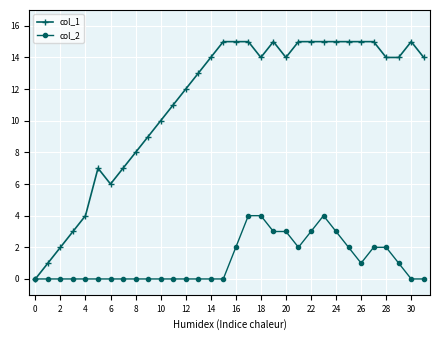

List the series in order of their peak value, highest first.

col_1, col_2